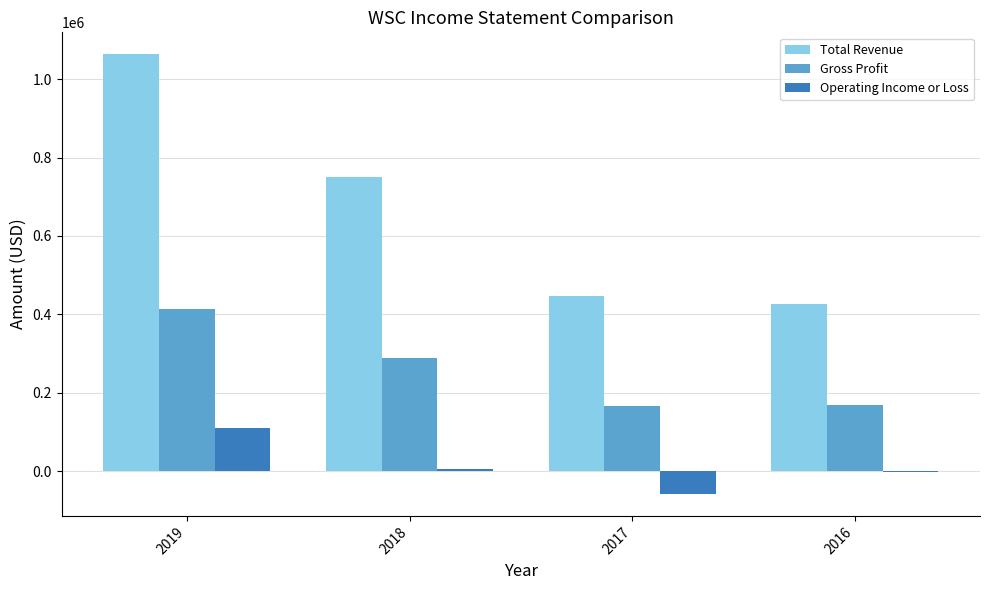

What is the highest value of the Operating Income or Loss series?

108800